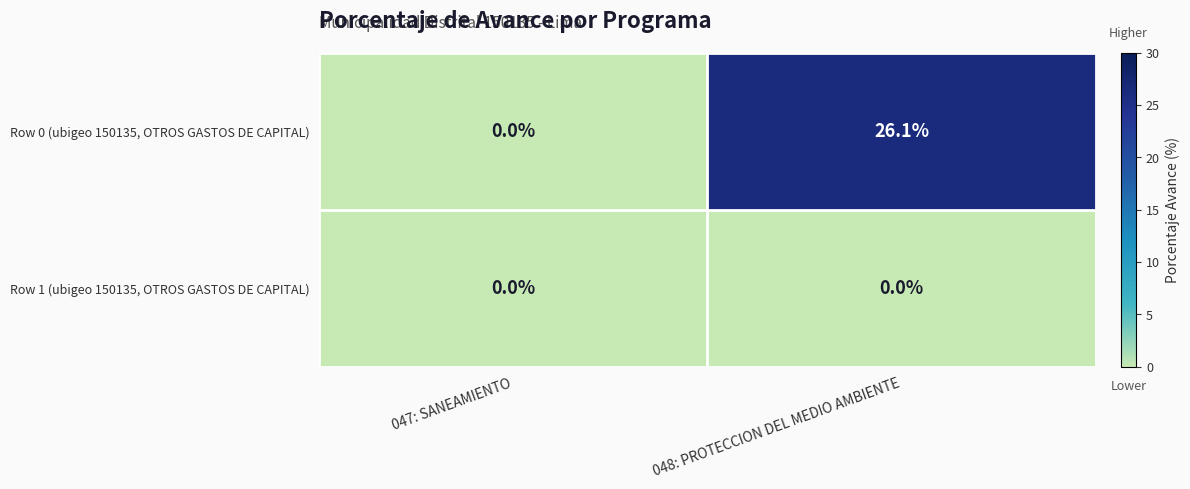

Which series has the largest total across all categories?

Row 0 (ubigeo 150135, OTROS GASTOS DE CAPITAL)